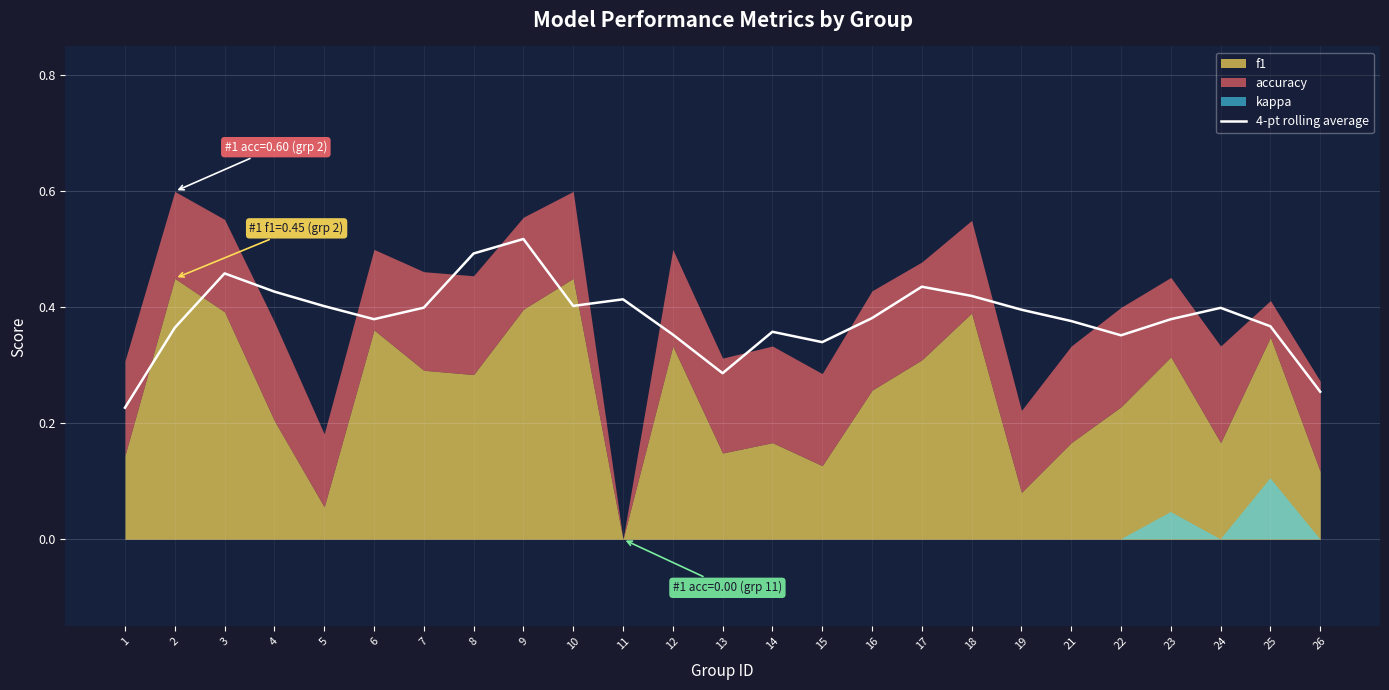

What is the sum of the values at 5 and 8?

0.9